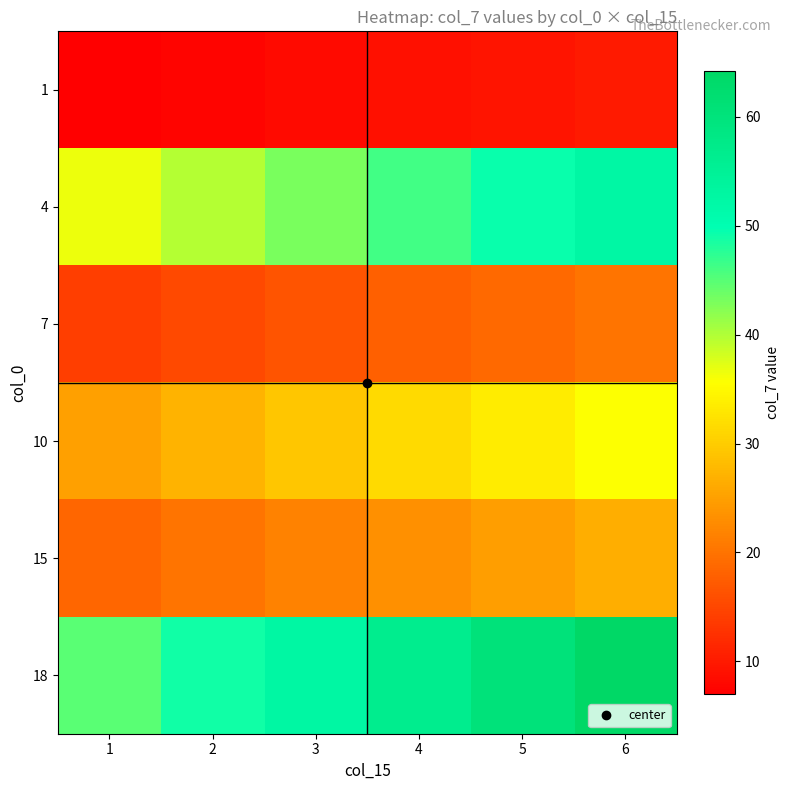

What is the total value across all series at 3?

171.3